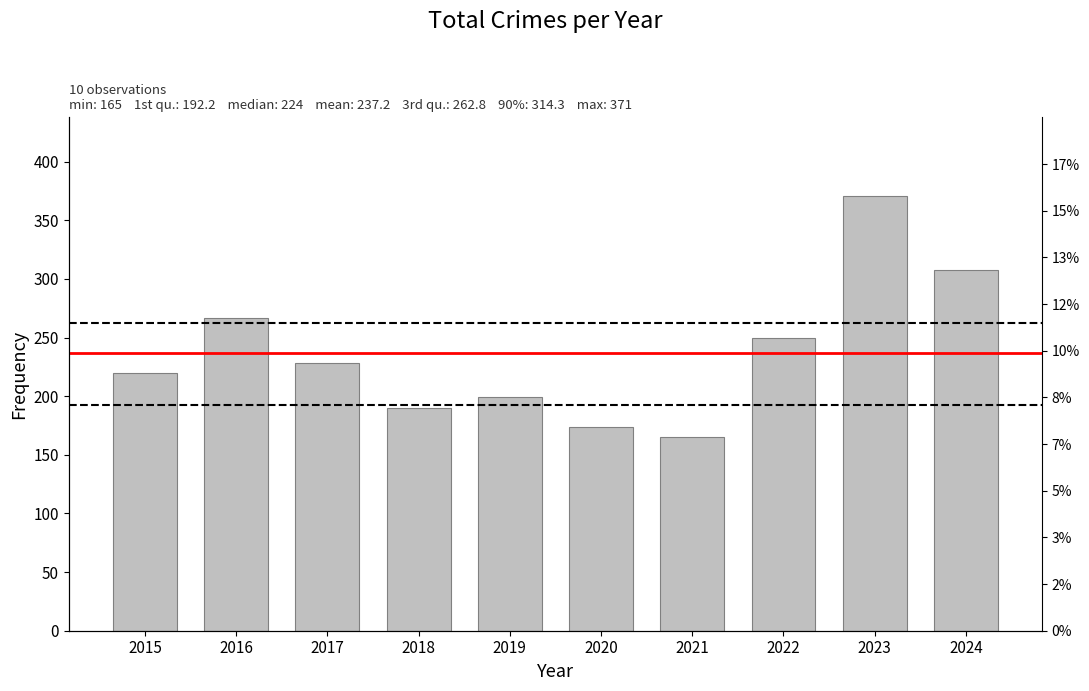

Rank the categories by value from highest to lowest.

2023, 2024, 2016, 2022, 2017, 2015, 2019, 2018, 2020, 2021